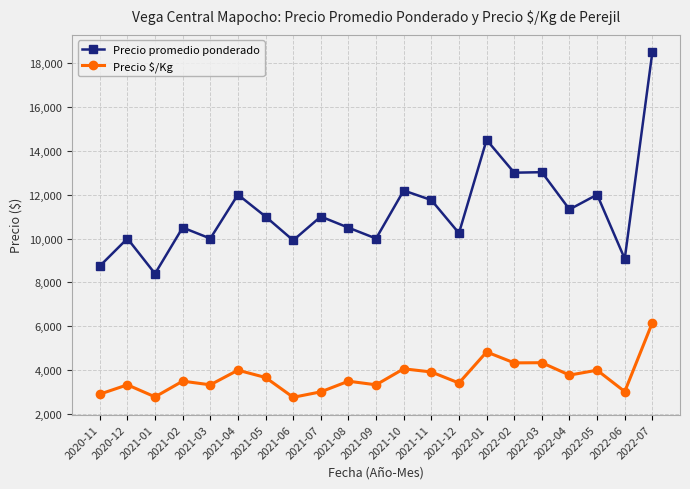

Is the value of Precio $/Kg at 2021-07 greater than the value of Precio promedio ponderado at 2021-07?

No